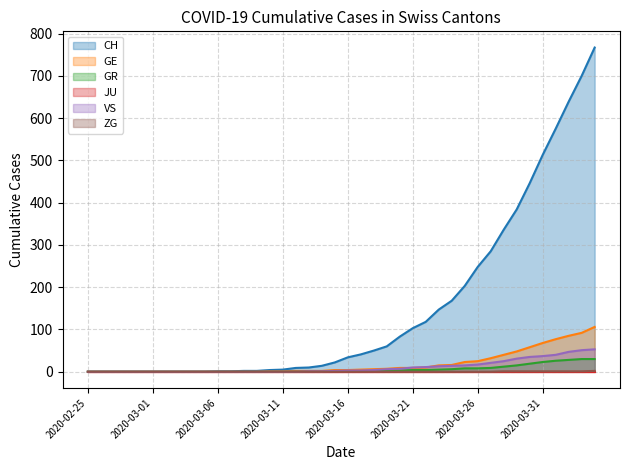

What position from the right is 2020-03-07?

29